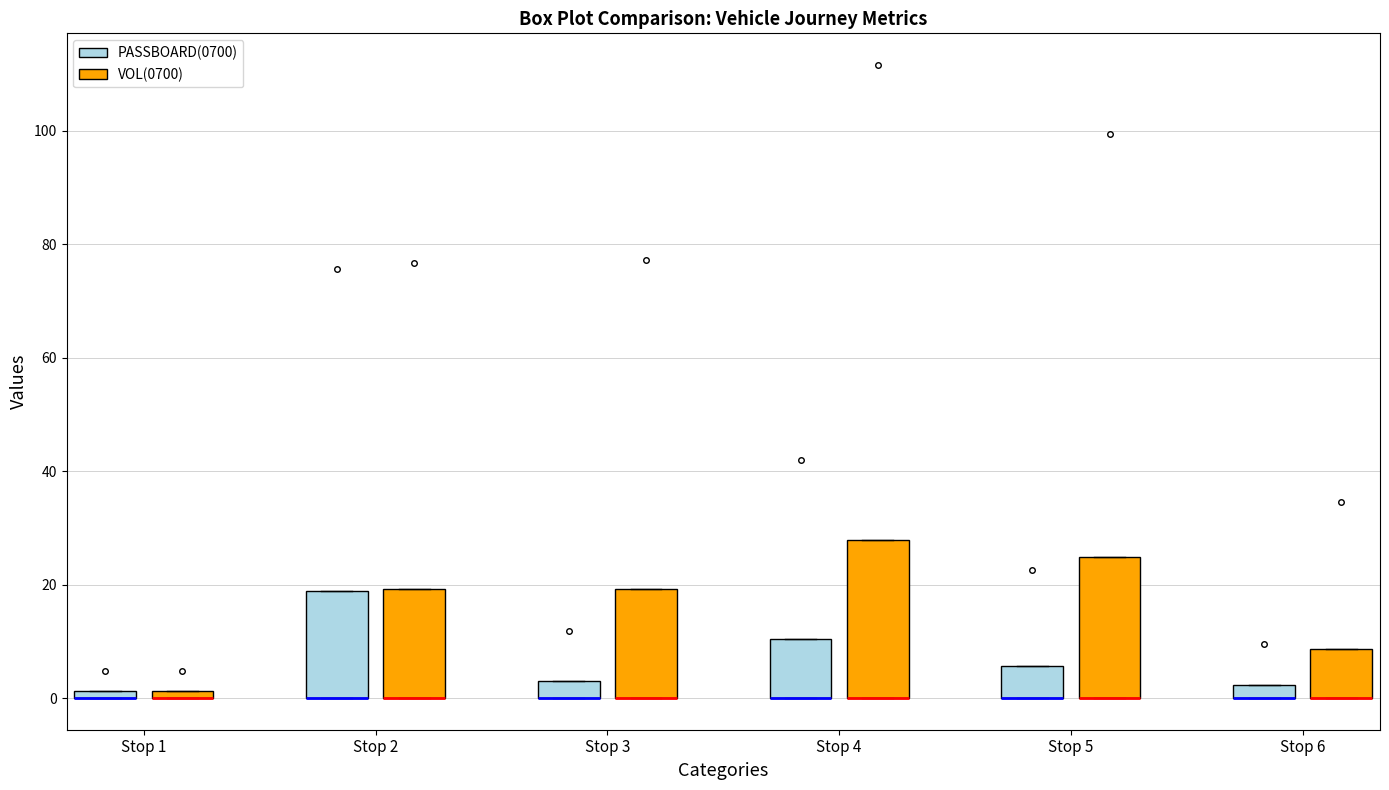

Where is the lower edge of the box for Stop 5 (PASSBOARD(0700)) on the y-axis? The values are not printed on the chart, so give them approximately, as read against the axis.

0